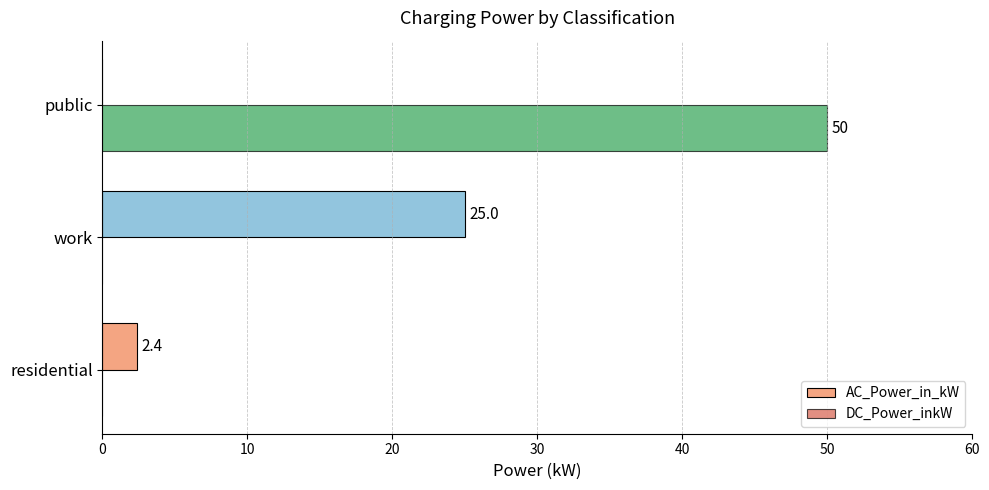

What is the average value of the AC_Power_in_kW series?

9.1